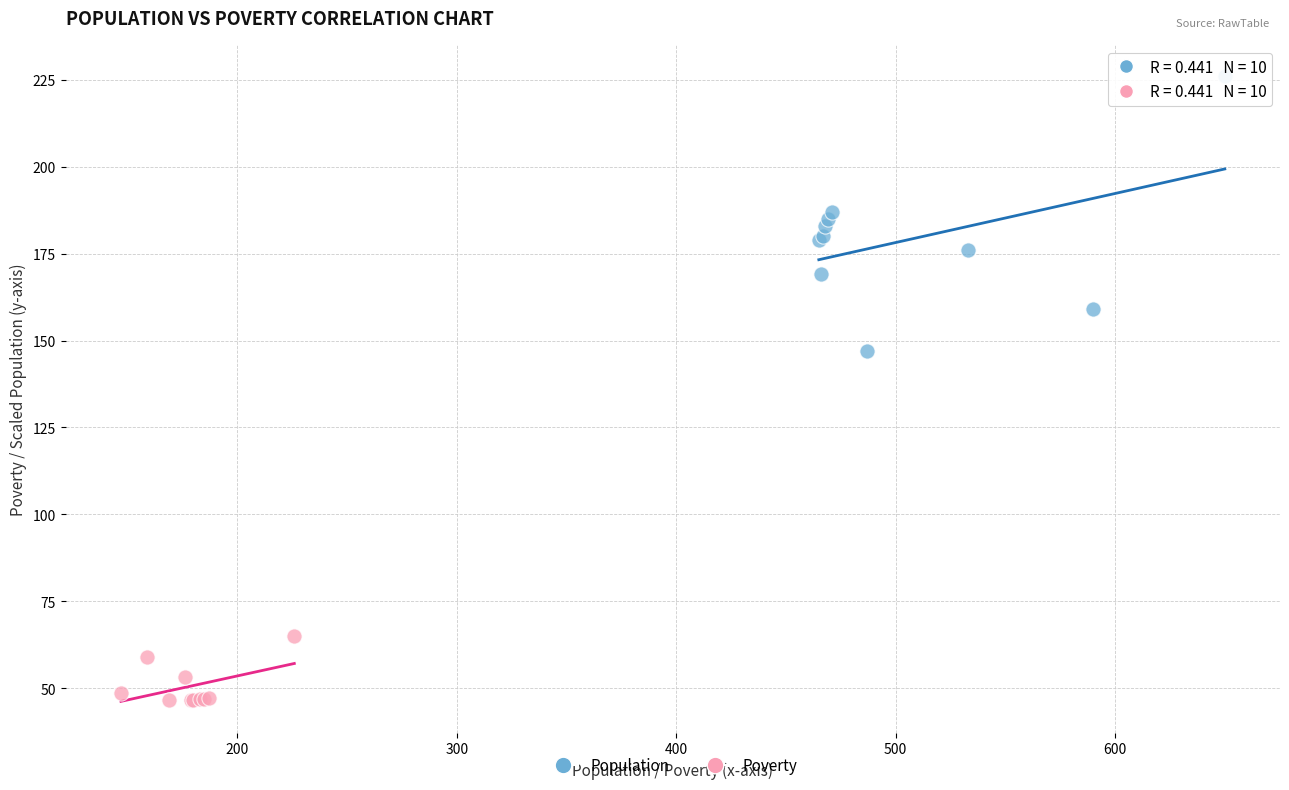

What are all the series names shown in the legend?

Population, Poverty